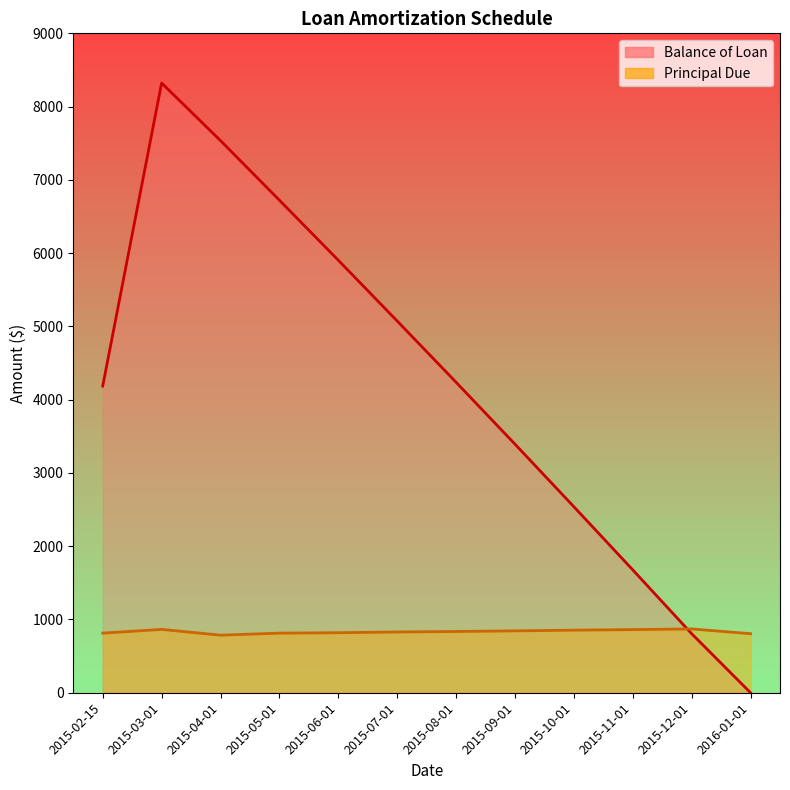

How many distinct data groups are displayed?

2